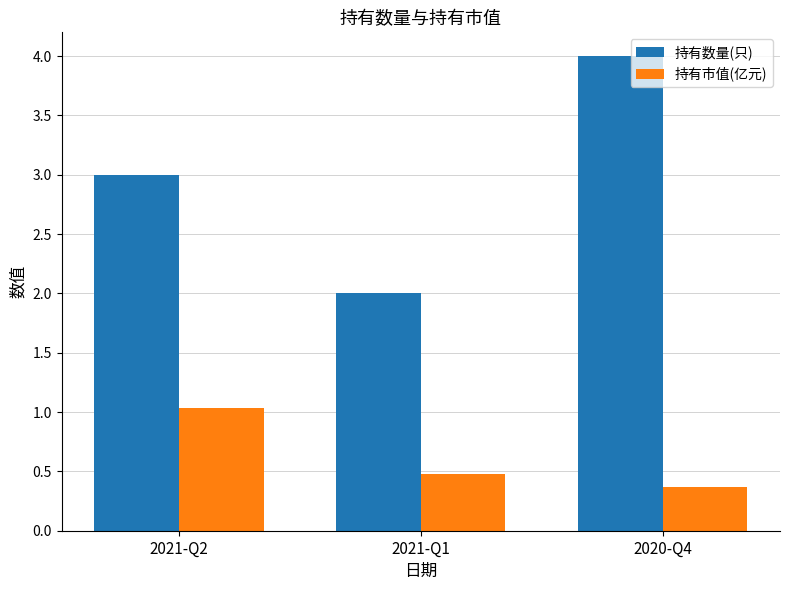

Which category has the lowest value in the 持有市值(亿元) series?

2020-Q4